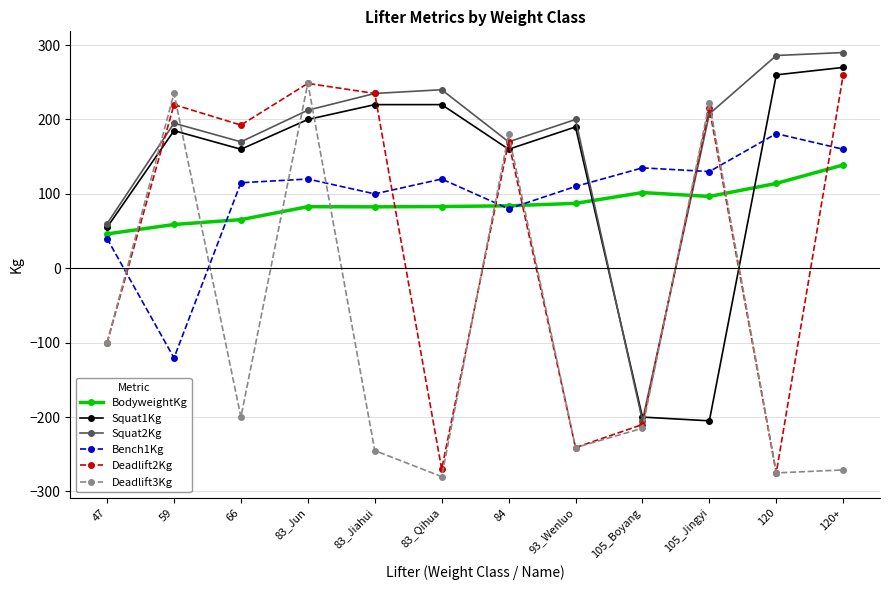

What is the value of the Bench1Kg point at the 9th from the left?

135.0